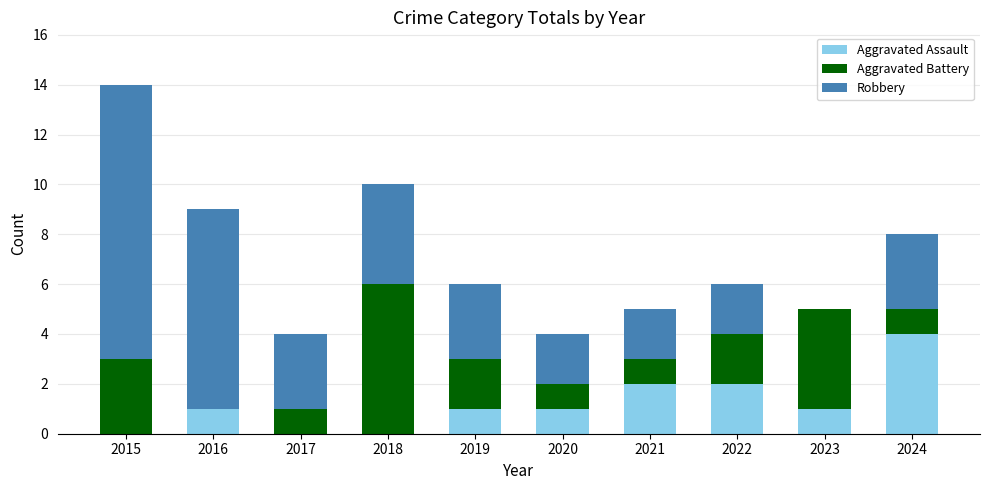

At which category is the sum across all series the highest?

2015